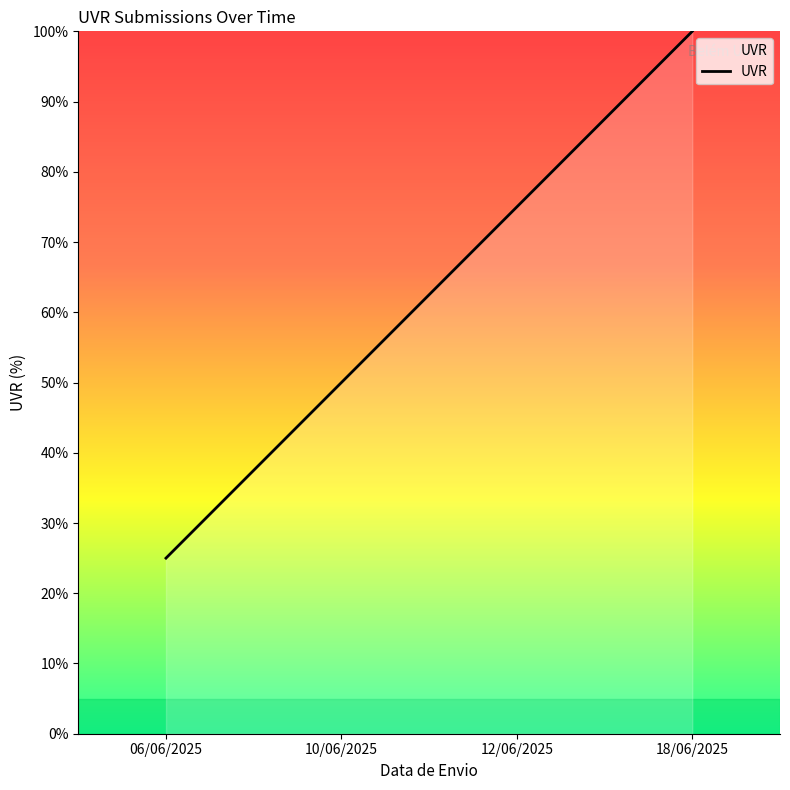

Reading left to right, extract all data points from this chart.

25	50	75	100